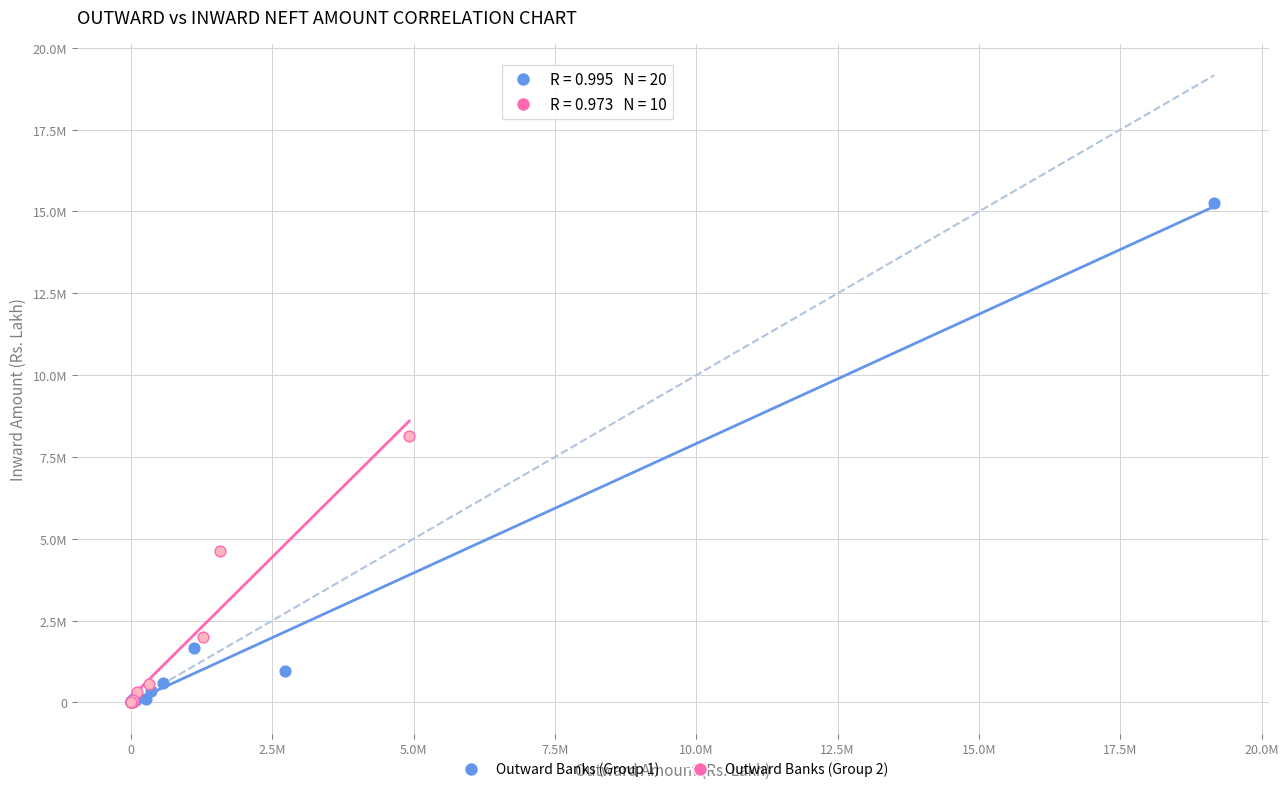

What are all the series names shown in the legend?

Outward Banks (Group 1), Outward Banks (Group 2)